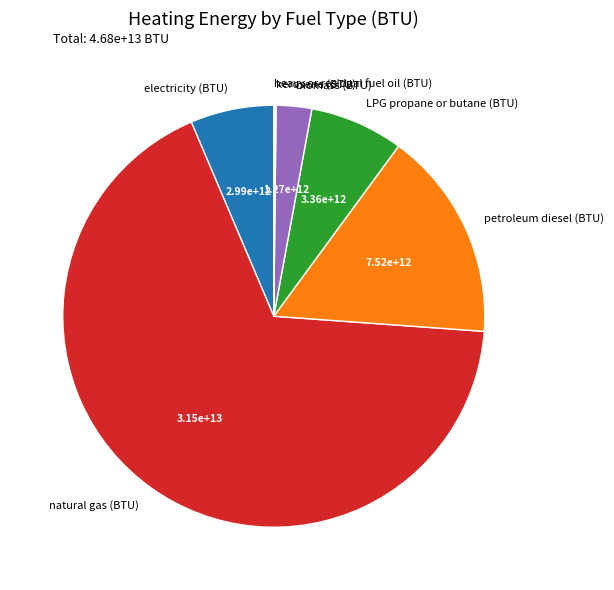

What is the majority slice?

natural gas (BTU)